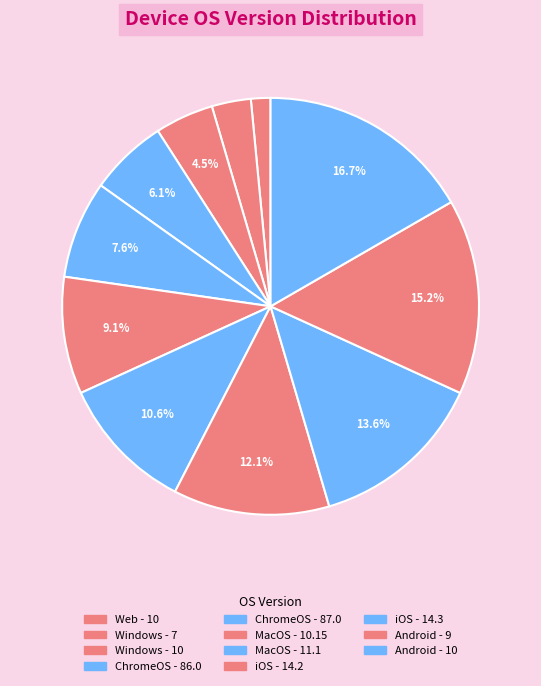

Which slice is the smallest?

Web - 10